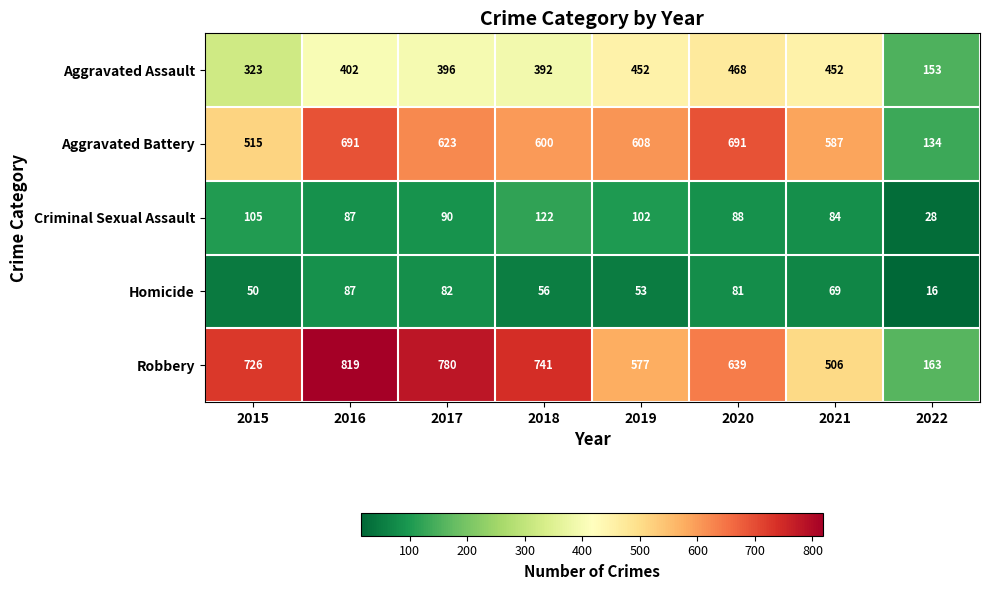

Where is Aggravated Assault nearest to the value 310?

2015